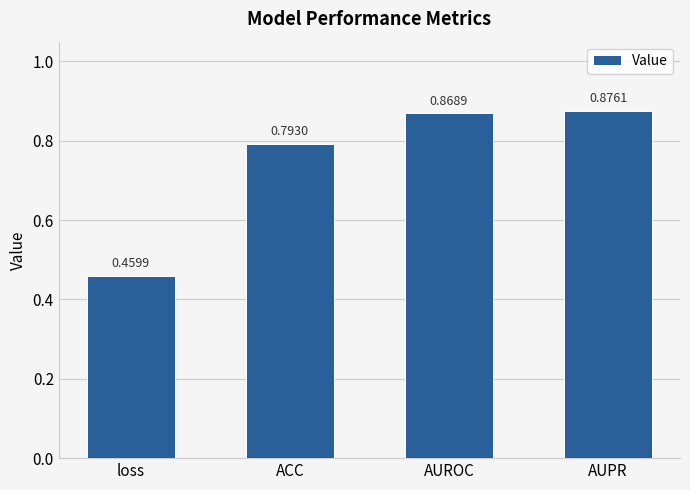

Which label corresponds to the smallest value in the chart?

loss